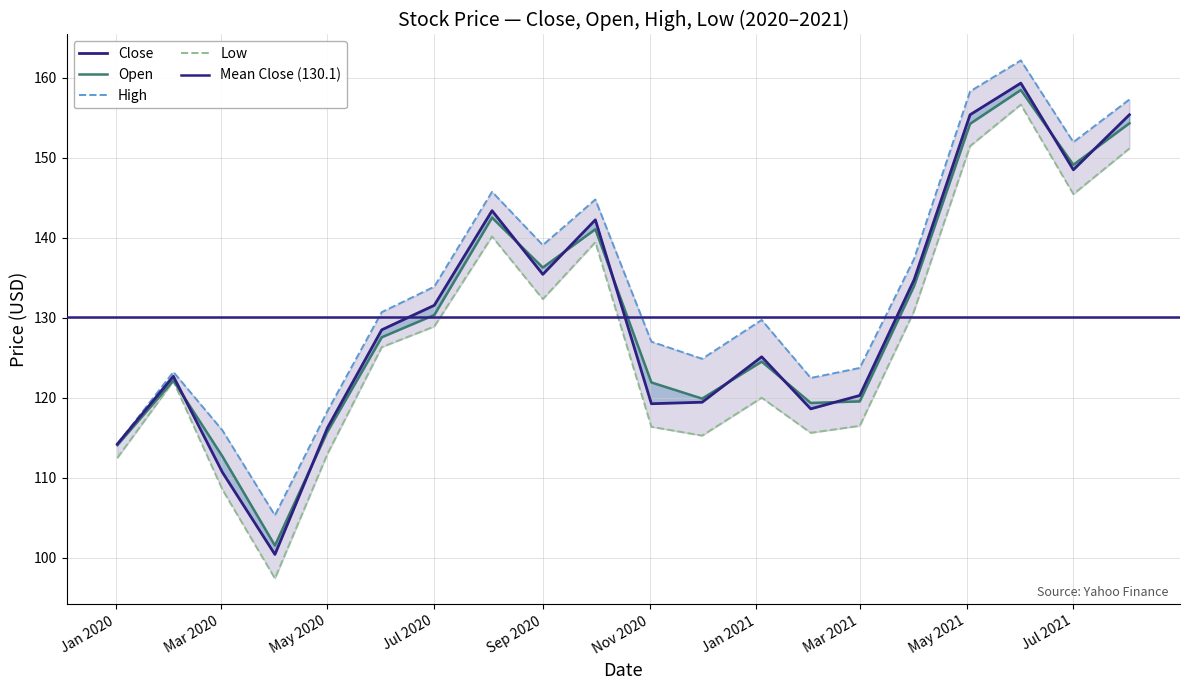

How many data points in Close are less than 128?

10